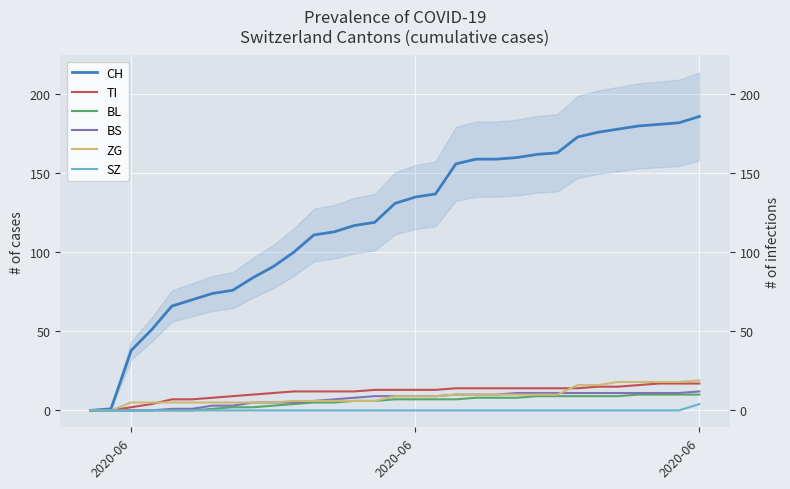

Does the chart display data point markers on the line(s)?

No